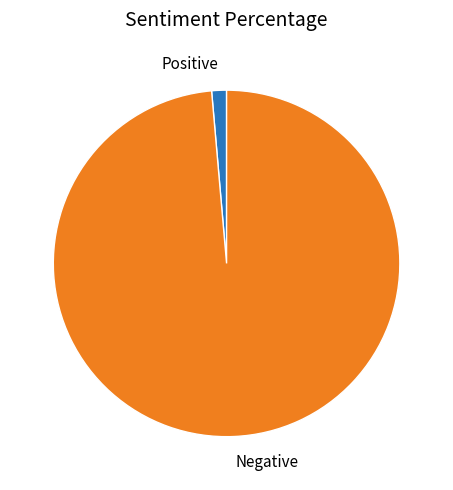

Approximately how many times larger is the value at Negative compared to Positive?

71.4